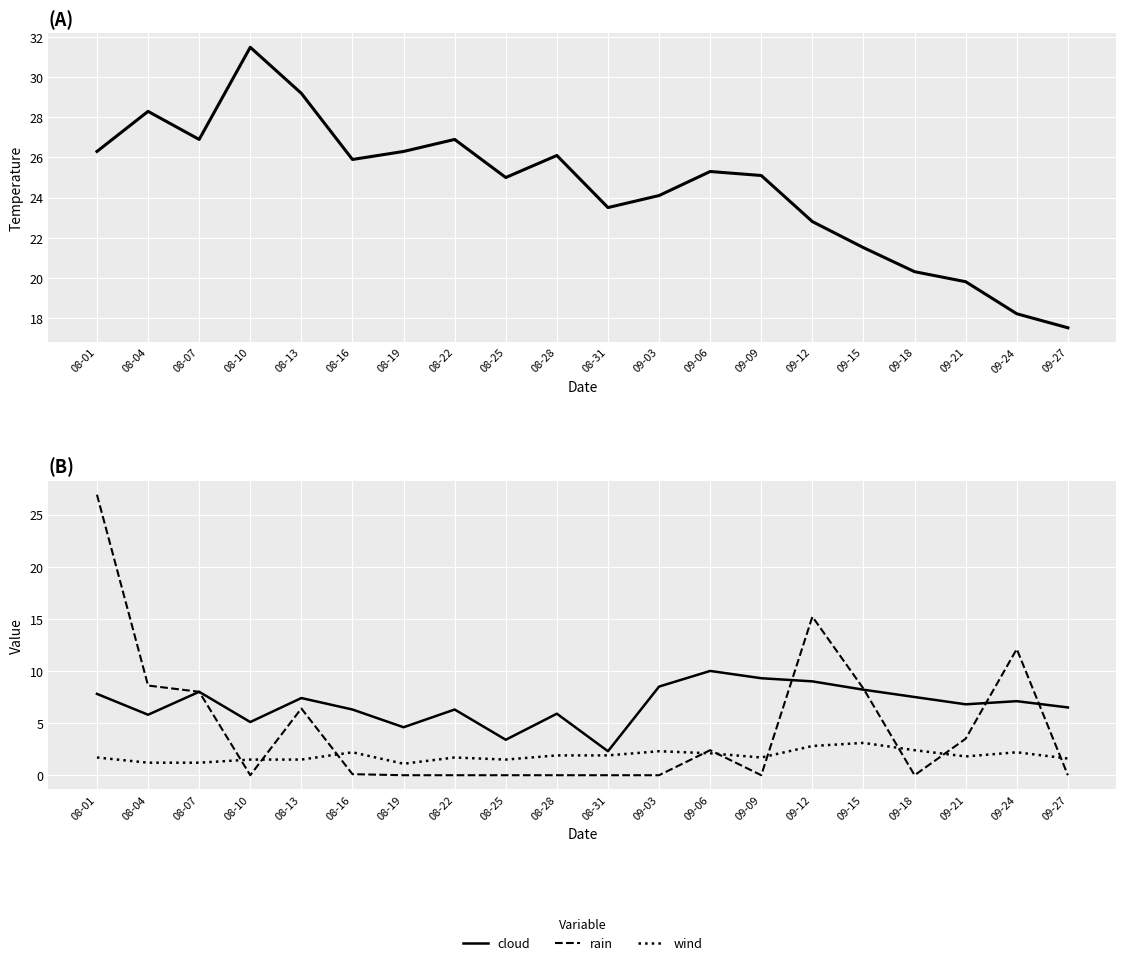

Is it true that rain equals -8.8 at 08-10?

False